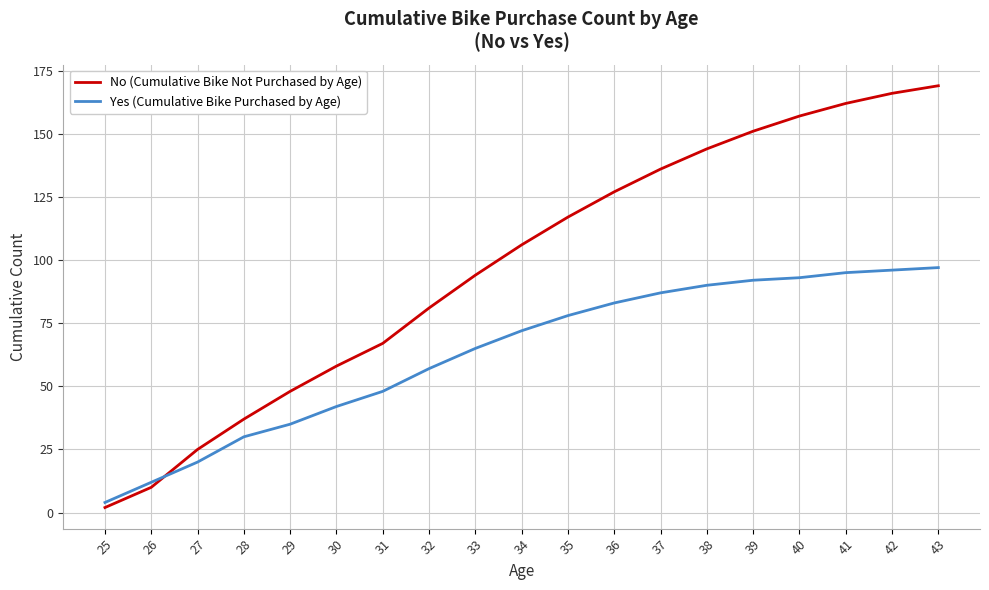

What is the difference between the No (Cumulative Bike Not Purchased by Age) values at 30 and 39?

93